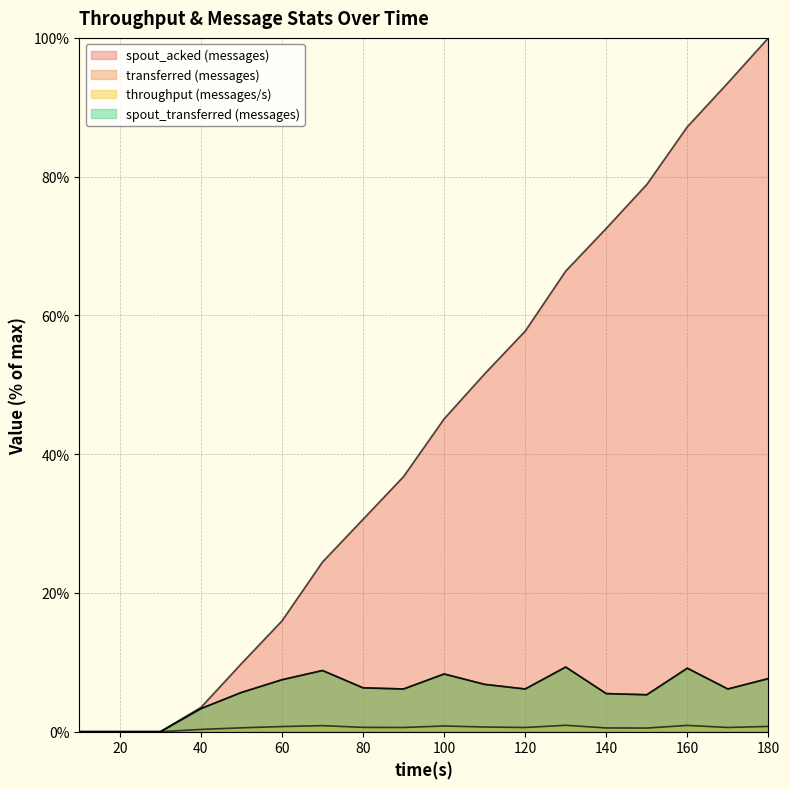

What is the difference between the highest and lowest values at 170?

92.9